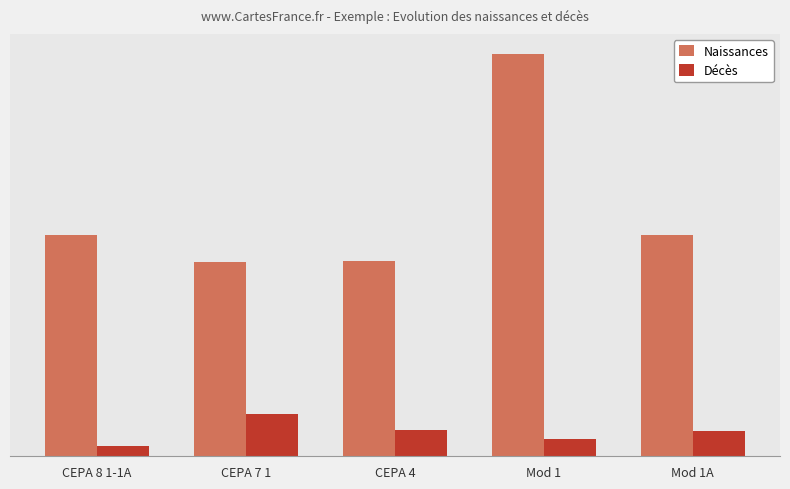

Which category has the highest value in the Naissances series?

Mod 1